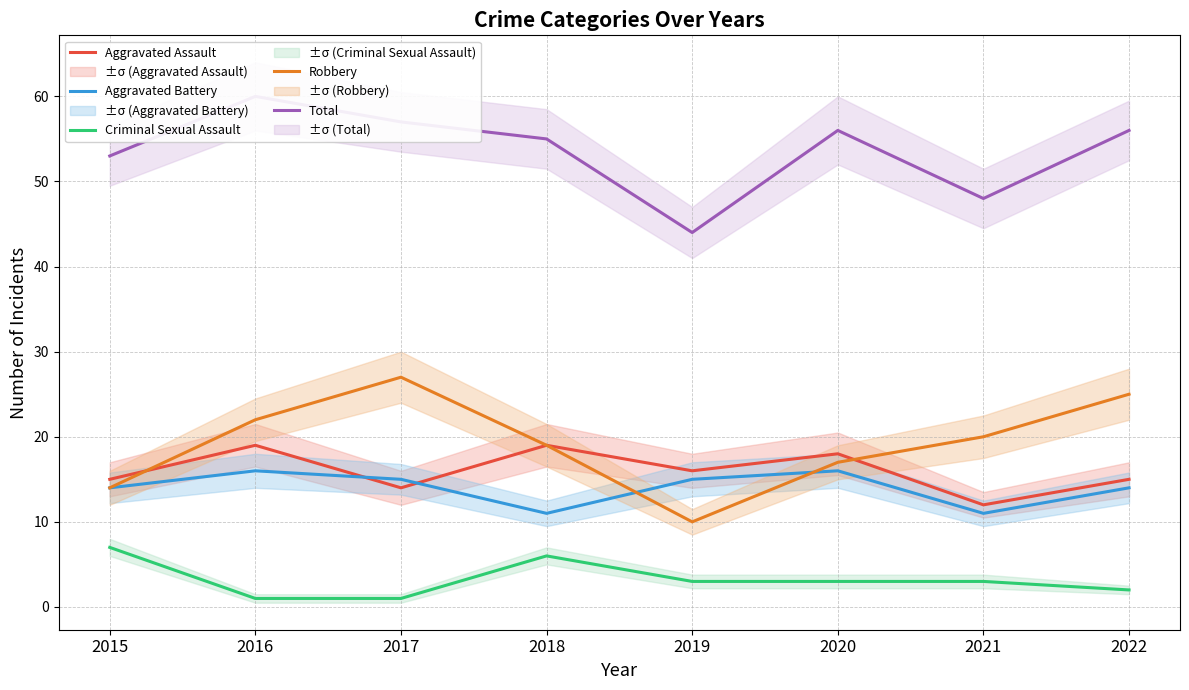

In Aggravated Battery, how many points are higher than both neighbors (excluding endpoints)?

2